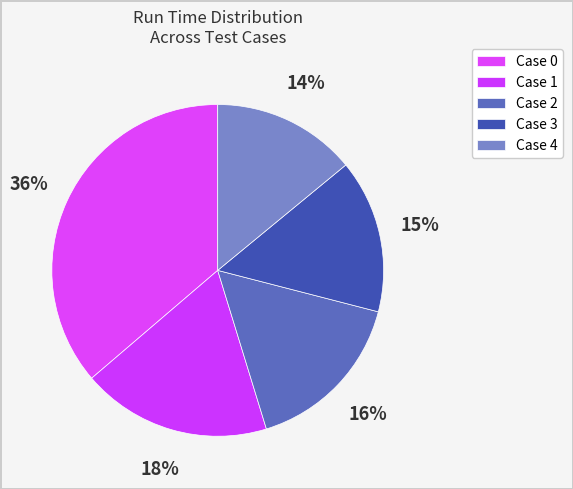

Combined, do Case 4 and Case 0 account for over 50%?

Yes